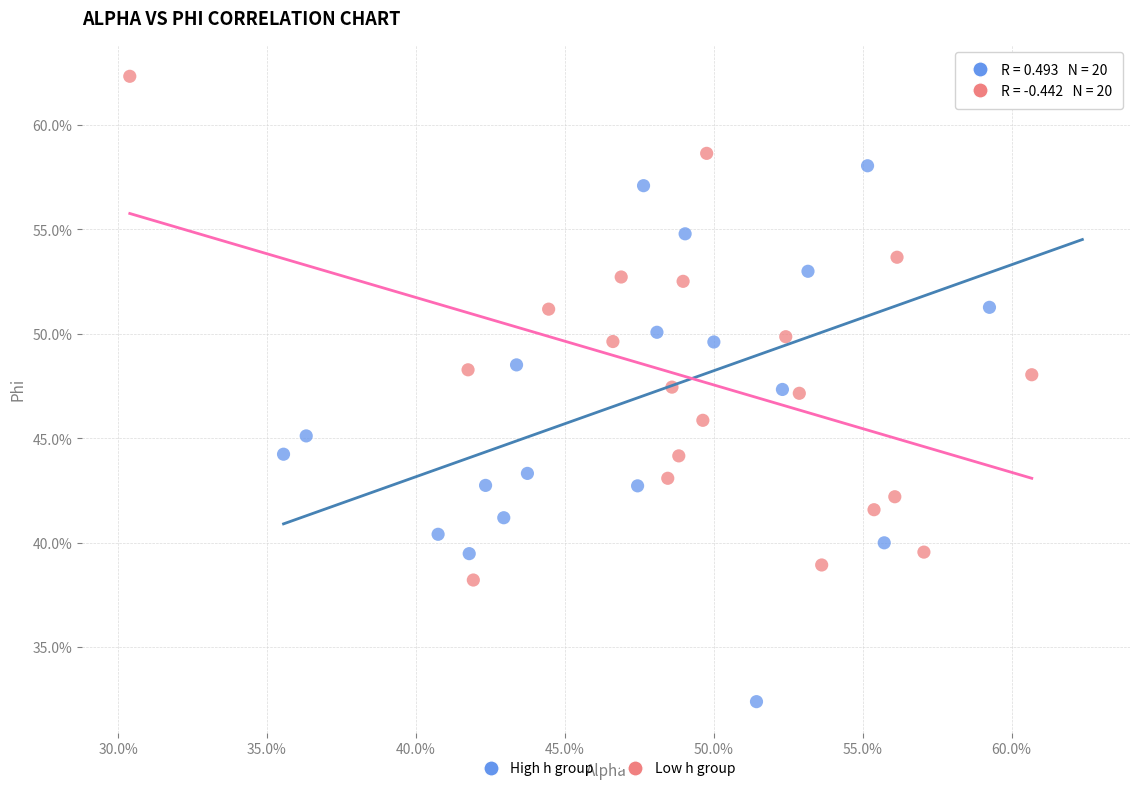

What are all the series names shown in the legend?

High h group, Low h group